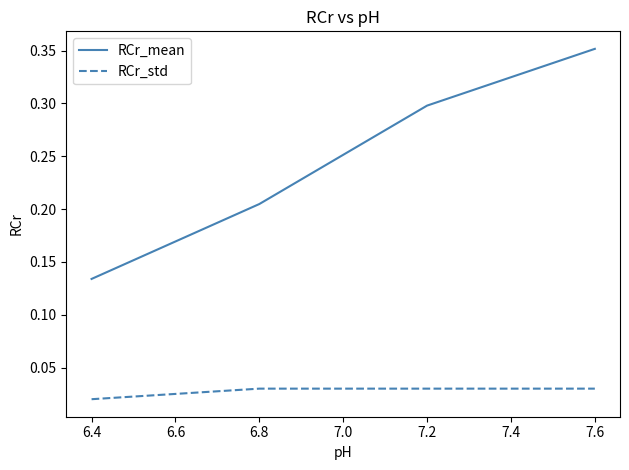

List the labels in order of RCr_mean value, largest first.

7.6, 7.2, 6.8, 6.4